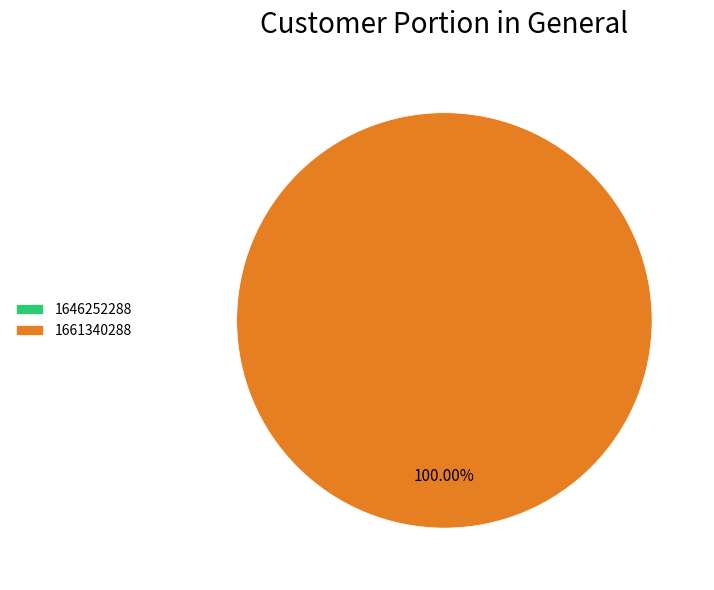

Is 1646252288 the majority of the pie?

No